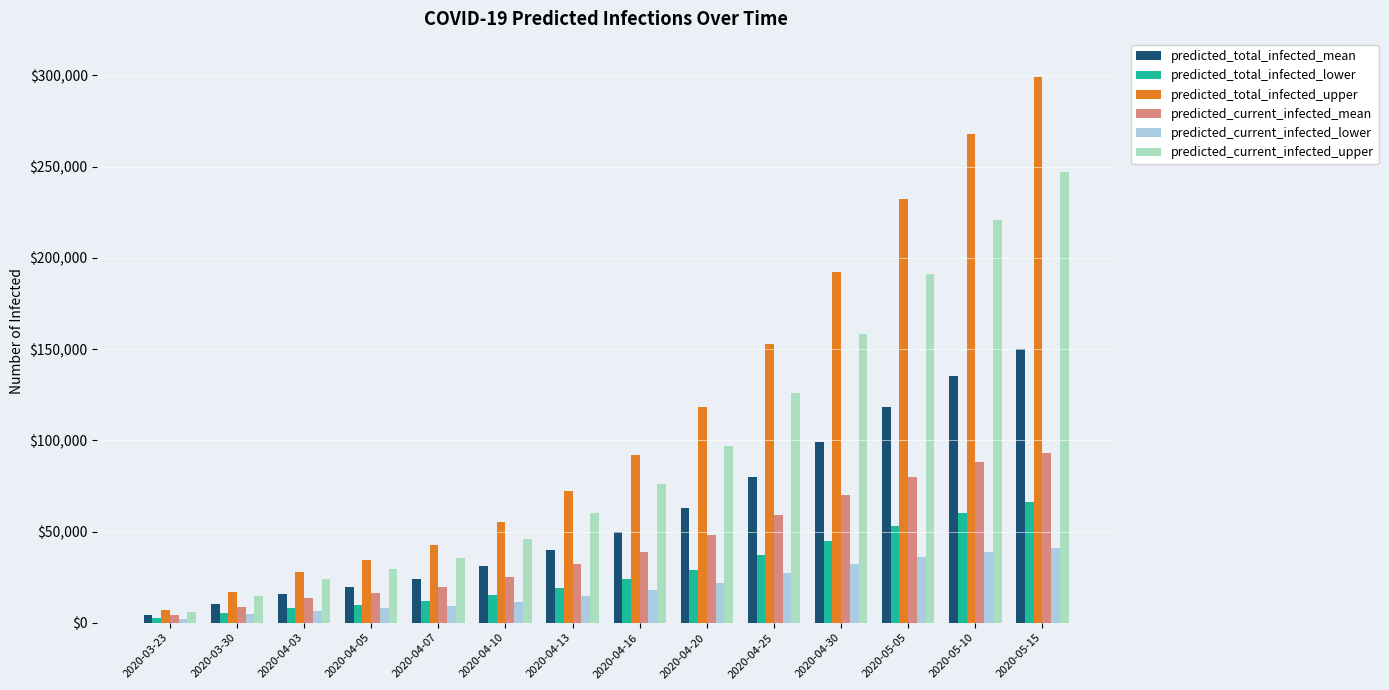

What is the sum of the predicted_current_infected_mean values at 2020-05-10 and 2020-04-10?

113000